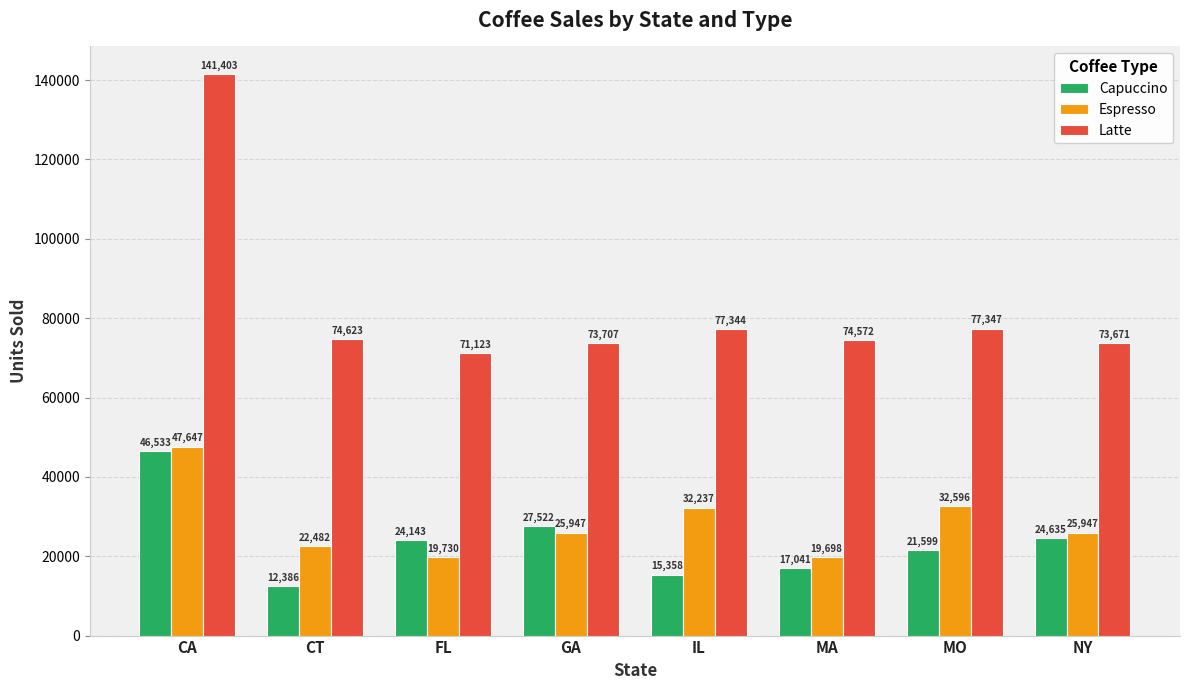

Which category has the lowest value in the Espresso series?

MA